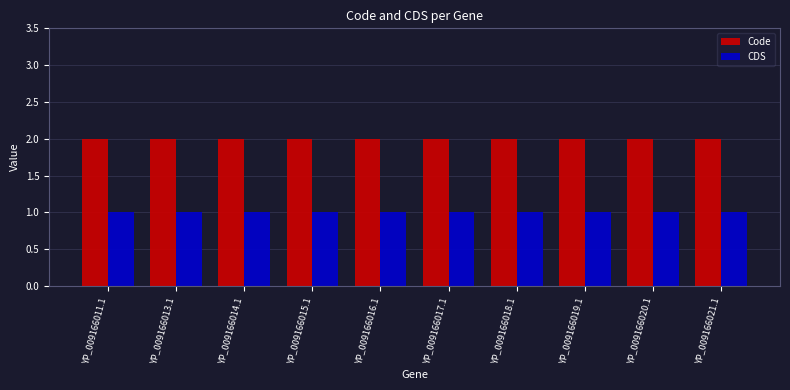

Is it true that CDS equals 0 at YP_009166011.1?

False